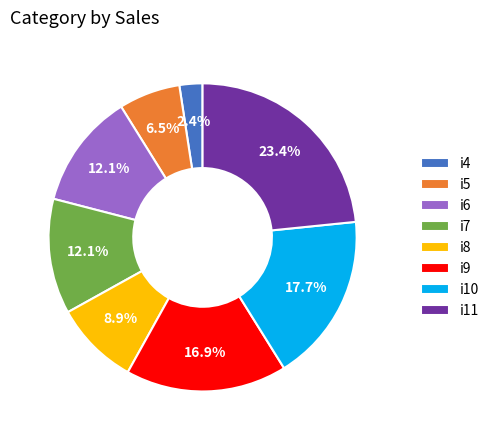

Does i4 account for over 50% of the chart?

No